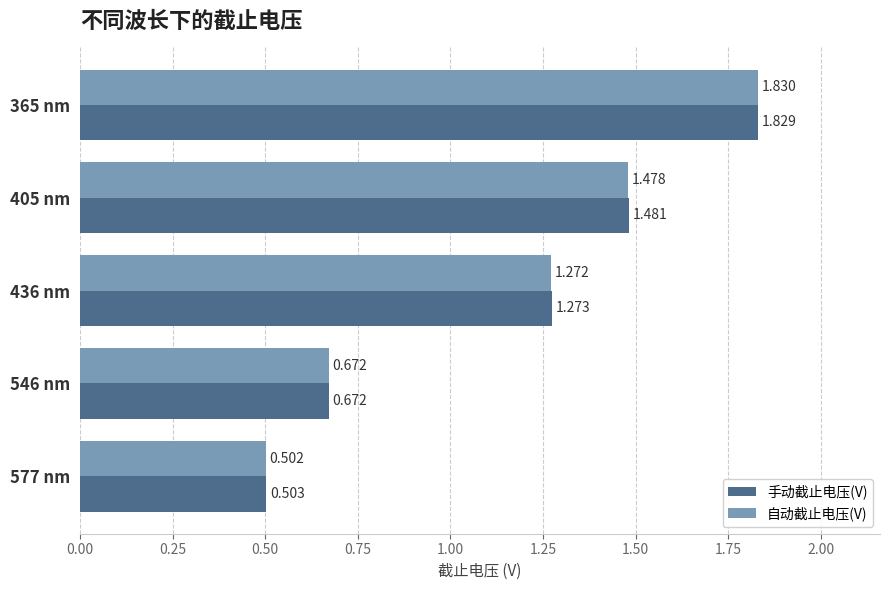

What is the sum of all 自动截止电压(V) values?

5.8